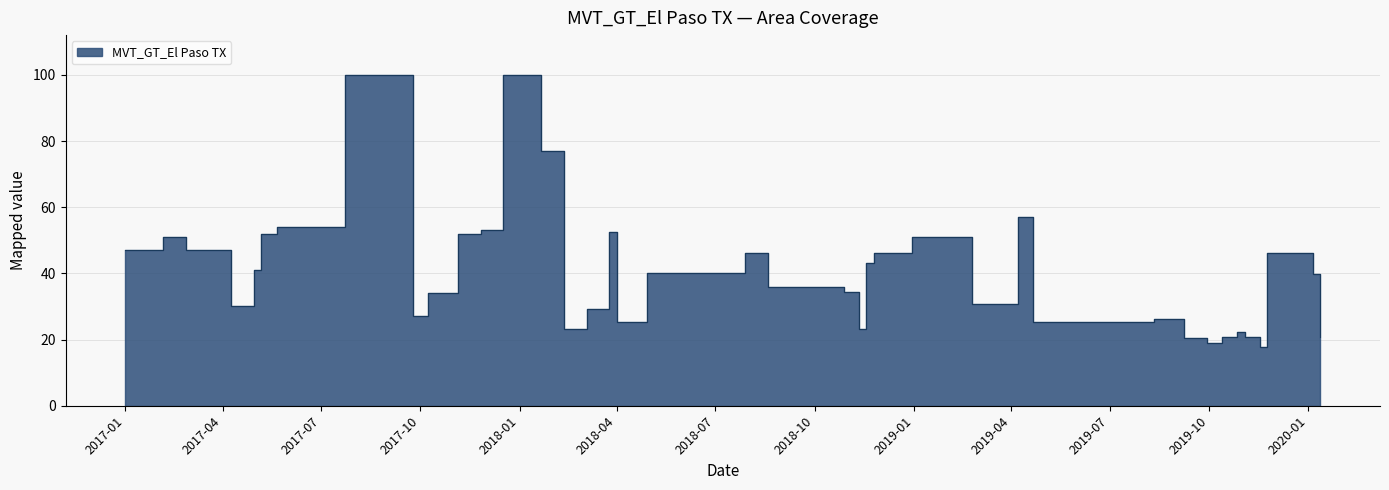

What is the value of the 7th point from the left?

54.0